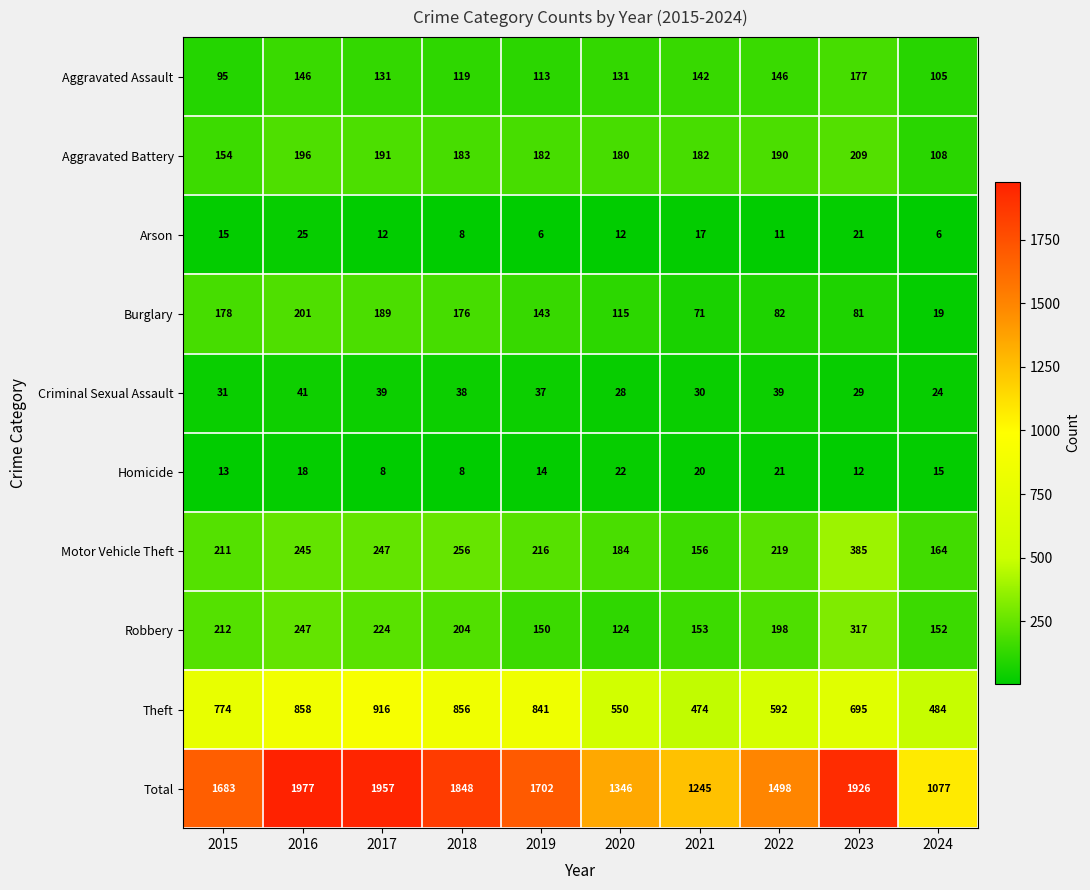

List the series in order of their peak value, lowest first.

Homicide, Arson, Criminal Sexual Assault, Aggravated Assault, Burglary, Aggravated Battery, Robbery, Motor Vehicle Theft, Theft, Total